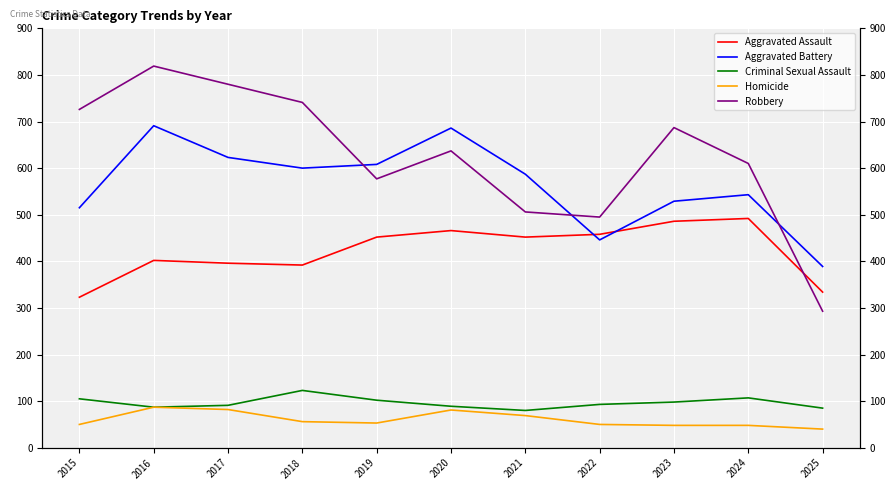

True or false: Aggravated Battery and Criminal Sexual Assault intersect in this chart.

False